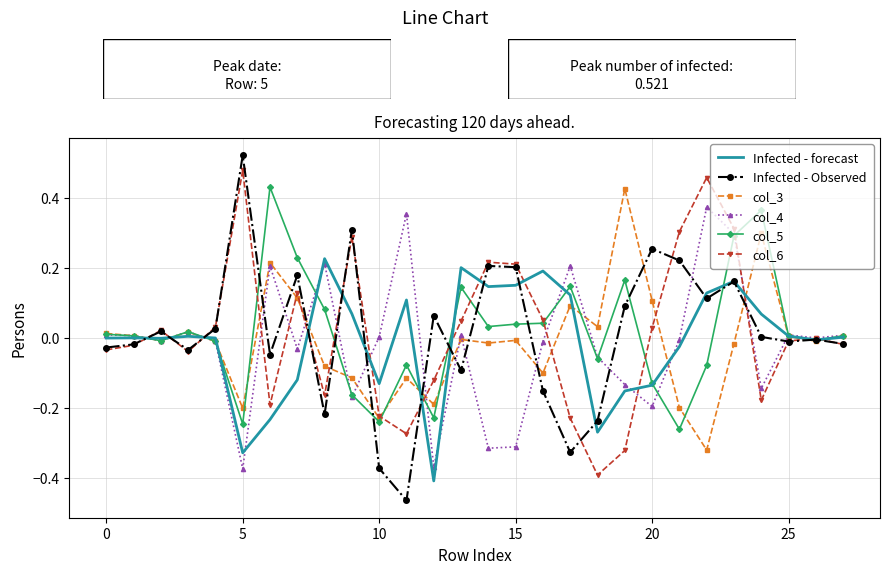

Which series has the largest range (max minus min)?

Infected - Observed